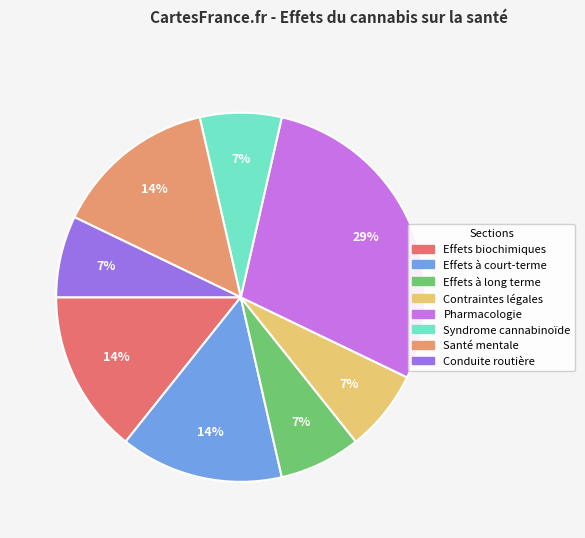

How many segments does this pie chart have?

8